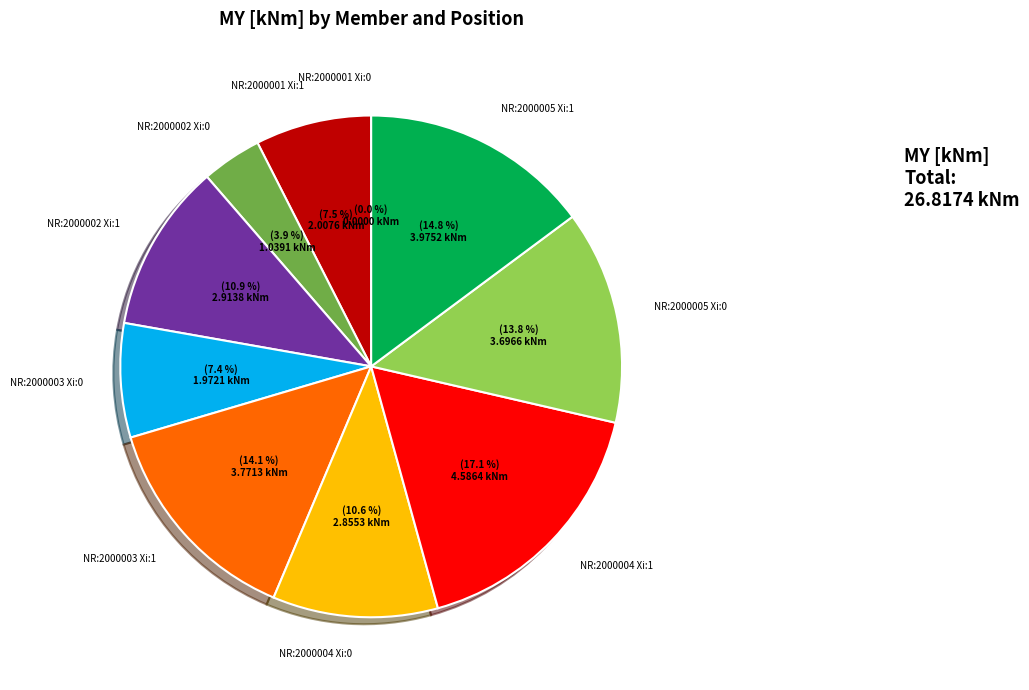

How many segments does this pie chart have?

10